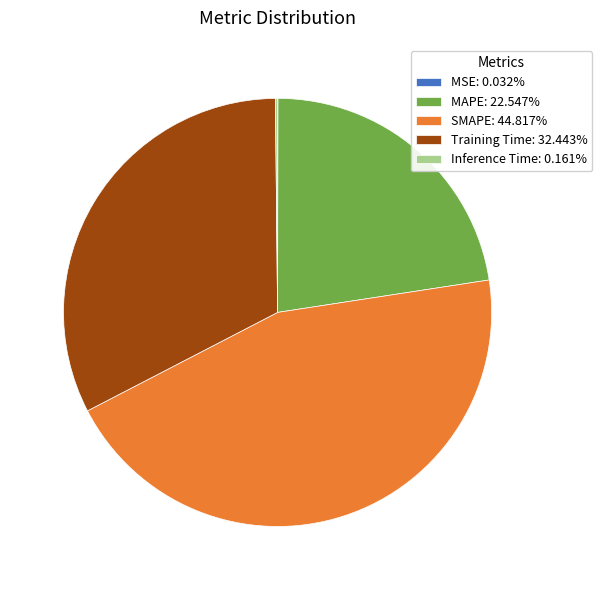

True or false: MAPE accounts for 23% of the total.

True